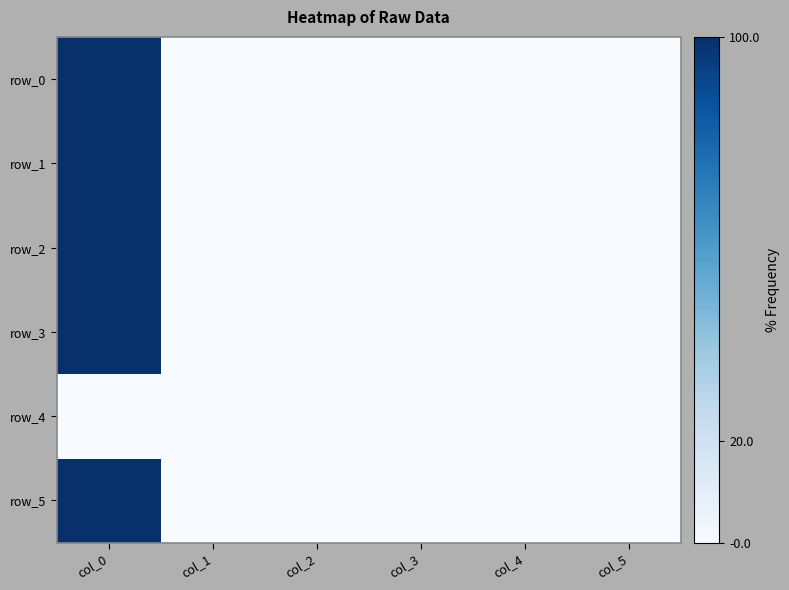

Reading left to right, extract all data points from this chart.

row_0: col_0=1.0	col_1=0.0	col_2=-0.0	col_3=0.0	col_4=0.0	col_5=0.0
row_1: col_0=1.0	col_1=0.0	col_2=-0.0	col_3=-0.0	col_4=0.0	col_5=0.0
row_2: col_0=1.0	col_1=0.0	col_2=0.0	col_3=-0.0	col_4=0.0	col_5=0.0
row_3: col_0=1.0	col_1=0.0	col_2=0.0	col_3=0.0	col_4=-0.0	col_5=0.0
row_4: col_0=0.0	col_1=0.0	col_2=0.0	col_3=0.0	col_4=0.0	col_5=0.0
row_5: col_0=1.0	col_1=0.0	col_2=0.0	col_3=0.0	col_4=-0.0	col_5=0.0